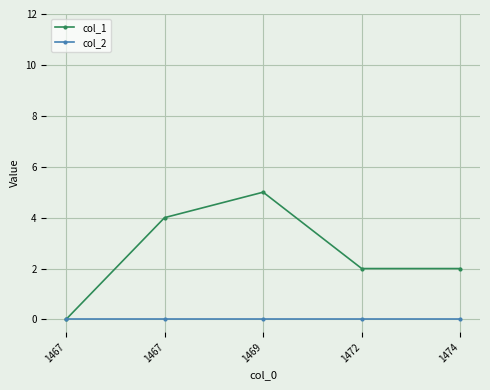

At how many categories does at least one series exceed 2?

2